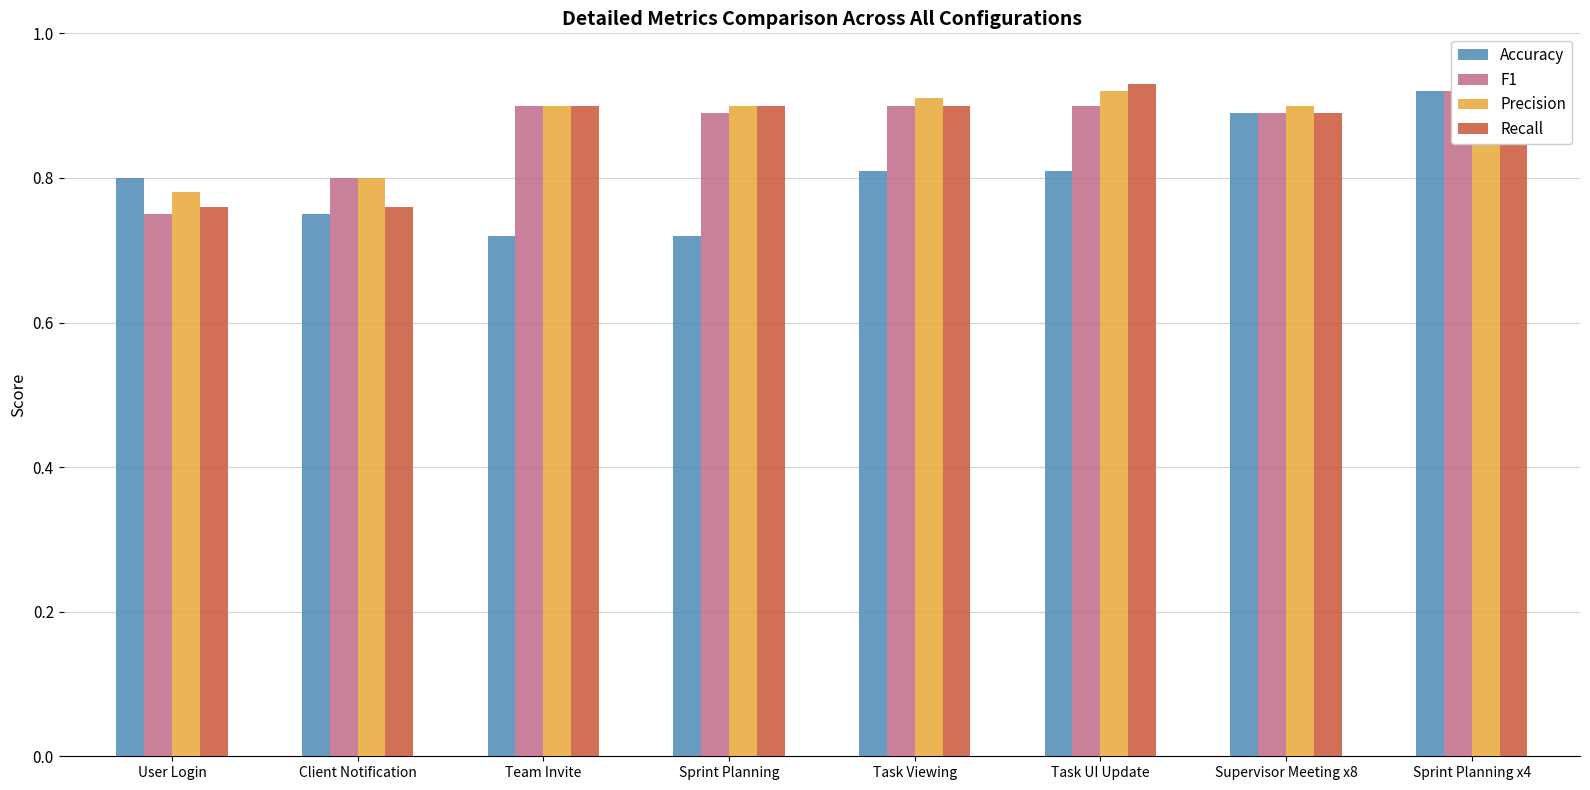

Between Team Invite and Supervisor Meeting x8, which series saw the biggest shift?

Accuracy